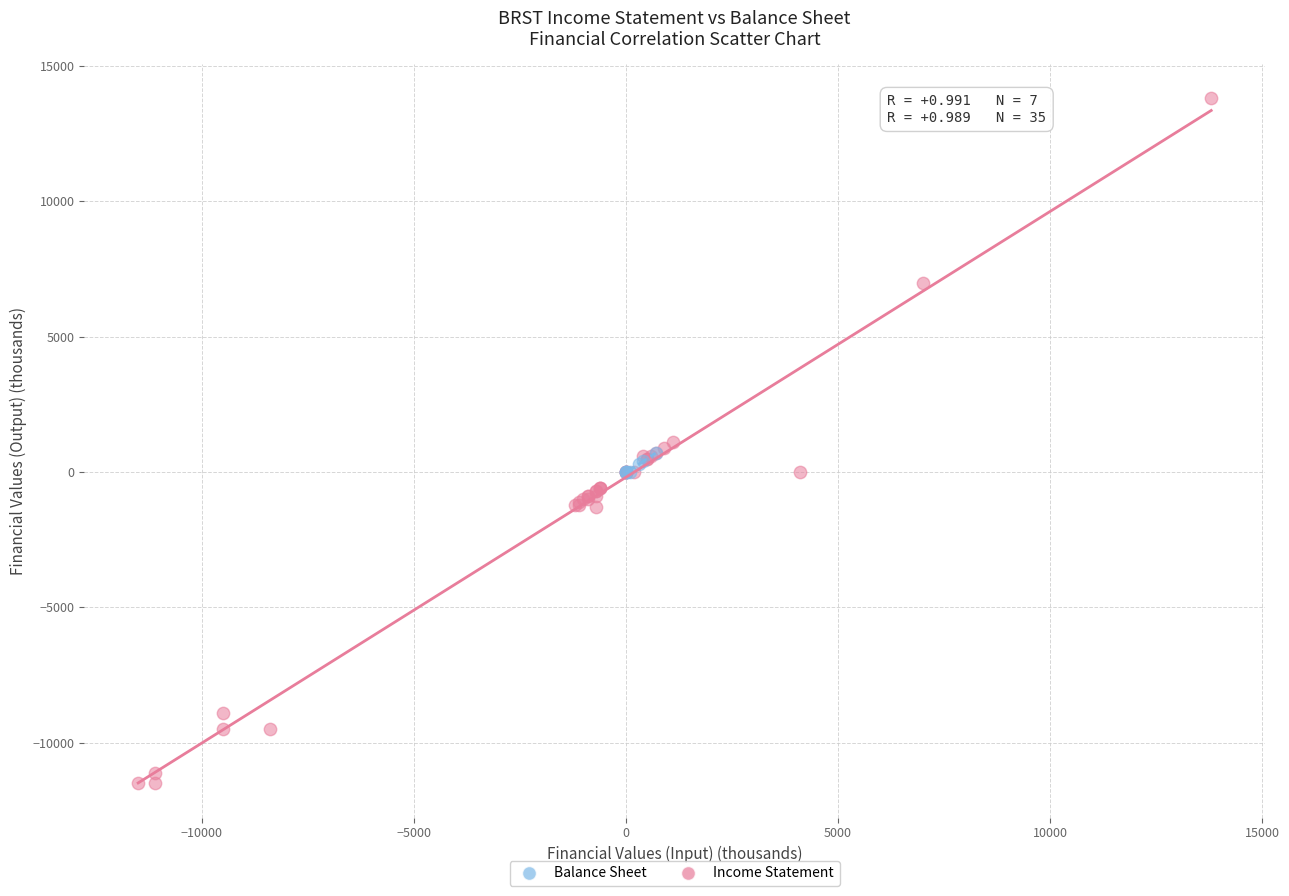

Which series contains the lowest Y value?

Income Statement